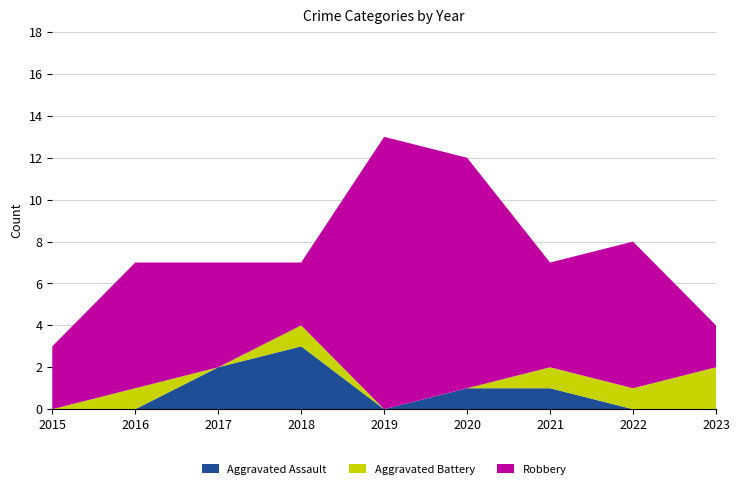

Reading right to left, what are all the values shown in this chart?

Aggravated Assault: 0	0	1	1	0	3	2	0	0
Aggravated Battery: 2	1	1	0	0	1	0	1	0
Robbery: 2	7	5	11	13	3	5	6	3